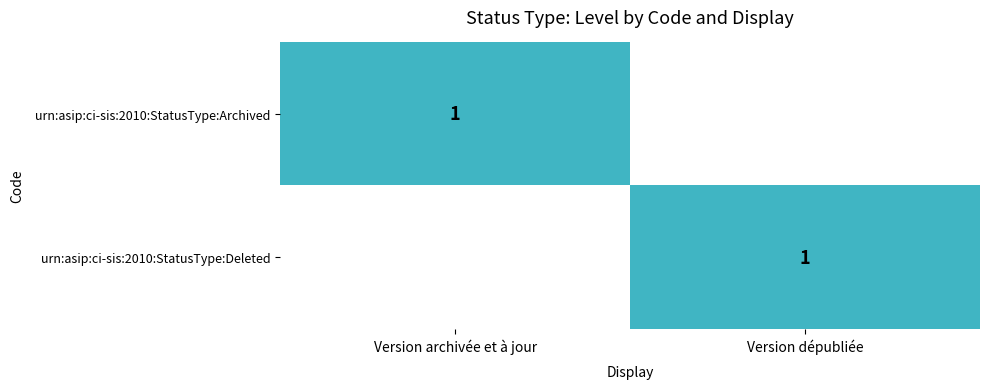

At how many categories does at least one series exceed 0?

2